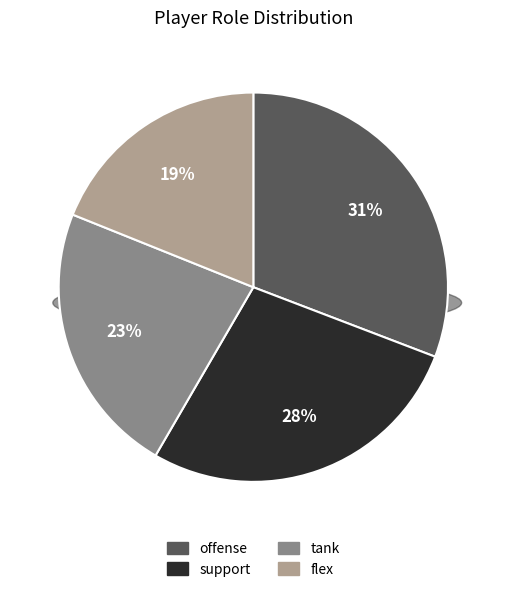

Is the sum of offense and support greater than half?

Yes